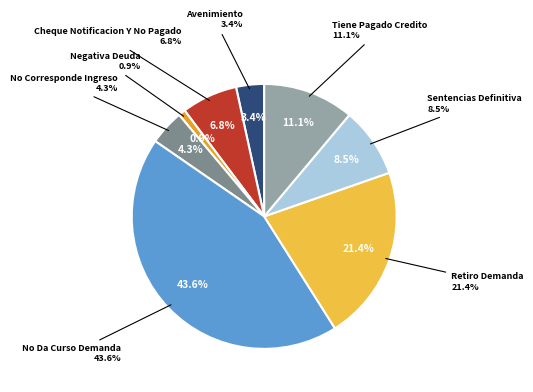

Is it true that Sentencias Definitiva is 9% of the pie?

True